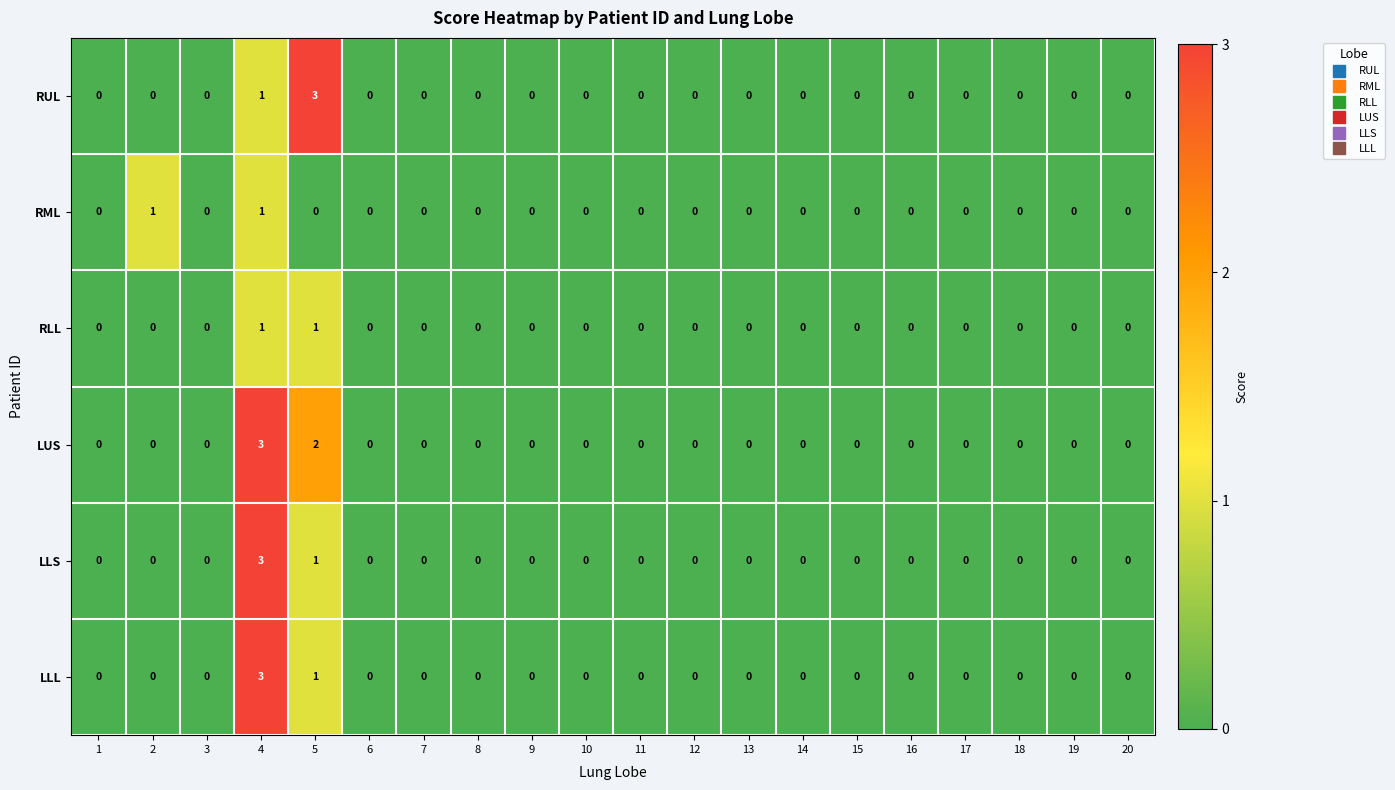

The value of RML at 9 is 0. True or false?

True